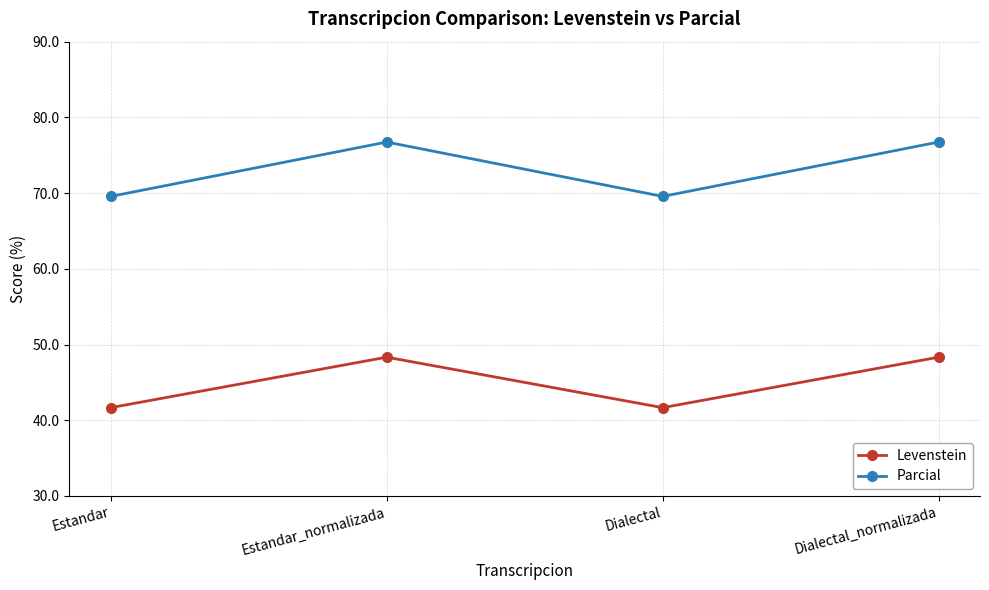

The Levenstein series shows 41.7 at Dialectal. True or false?

True